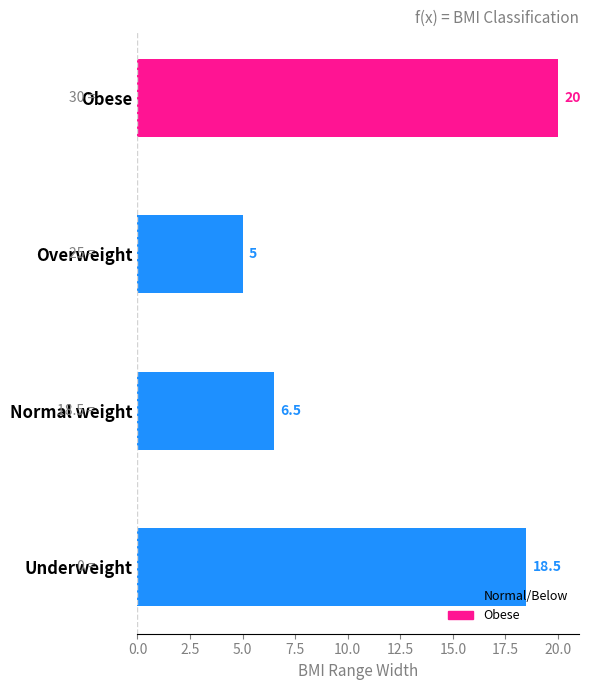

What is the sum of all values?

50.0